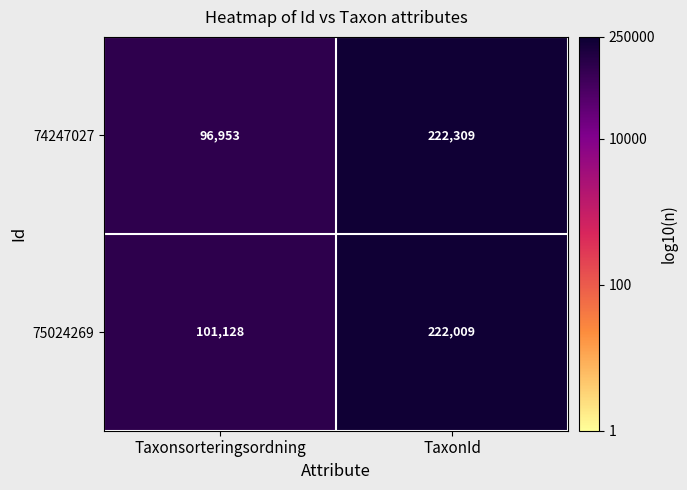

What is the average value of the 74247027 series?

159631